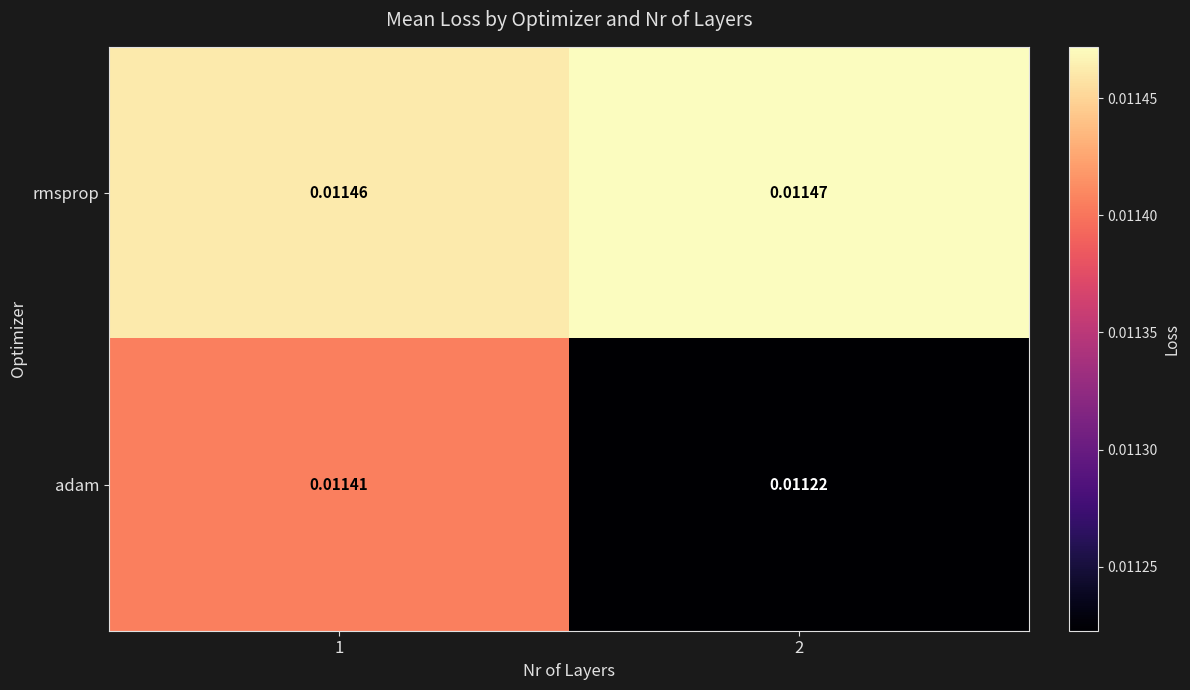

Between 1 and 2, which series saw the biggest shift?

adam